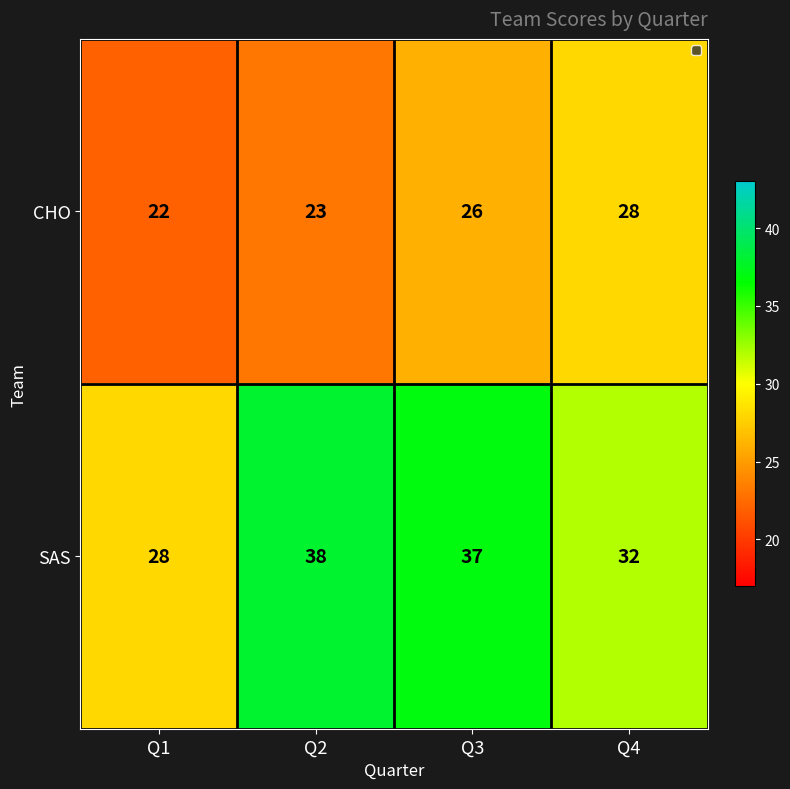

At which category is the sum across all series the highest?

Q3